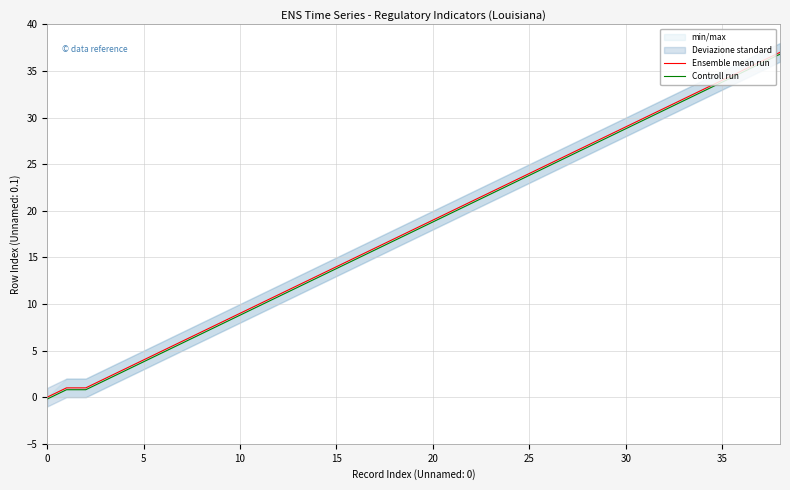

How many positive values does the Ensemble mean run series have?

38